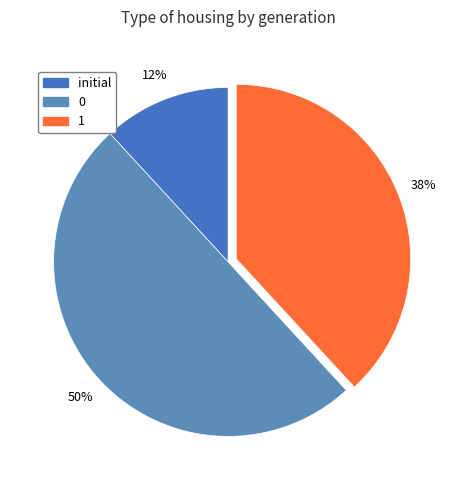

Count the number of slices in the pie.

3